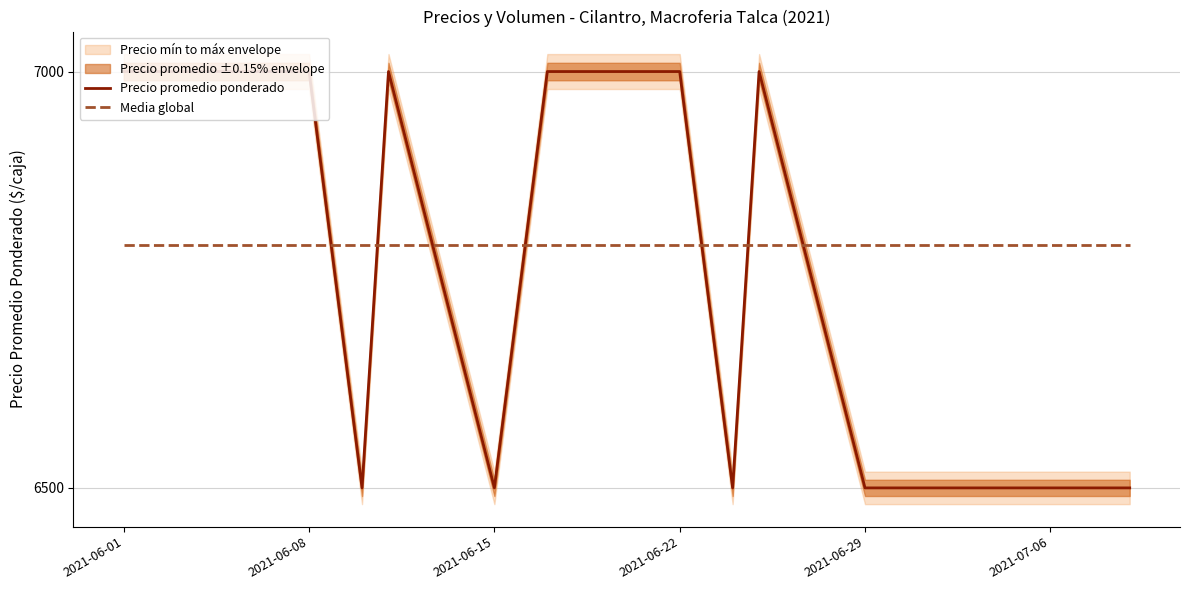

What is the highest value of the Media global series?

6791.7